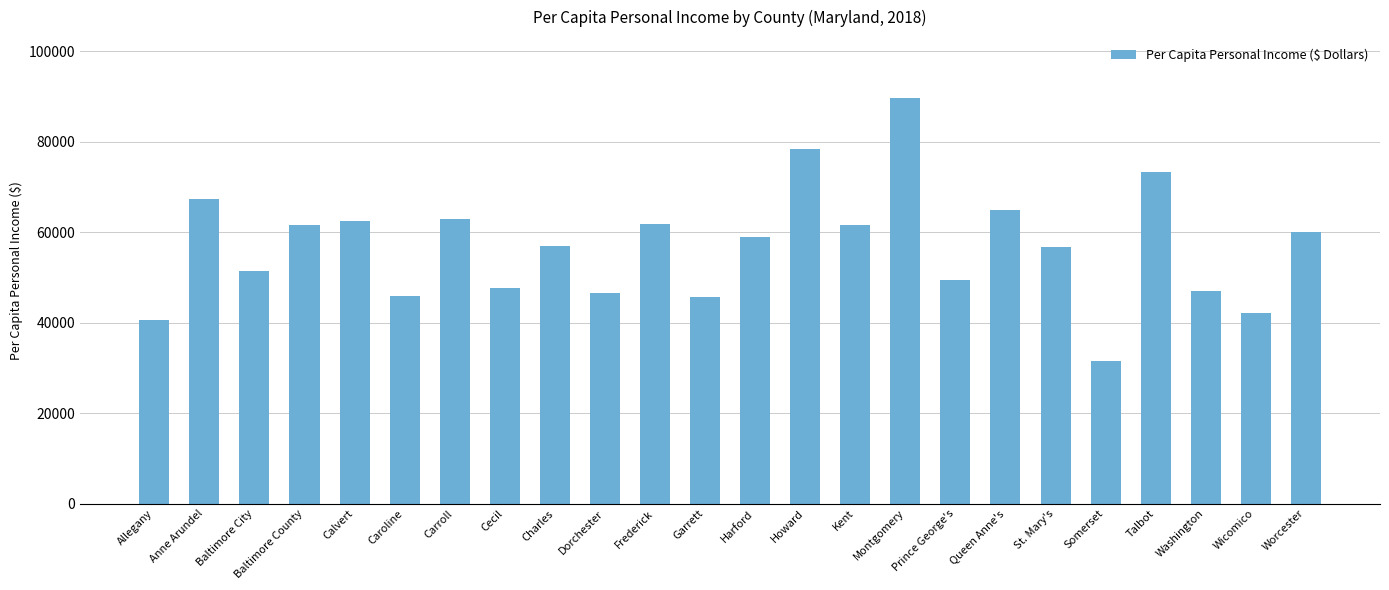

What is the value of the 6th bar from the left?

45906